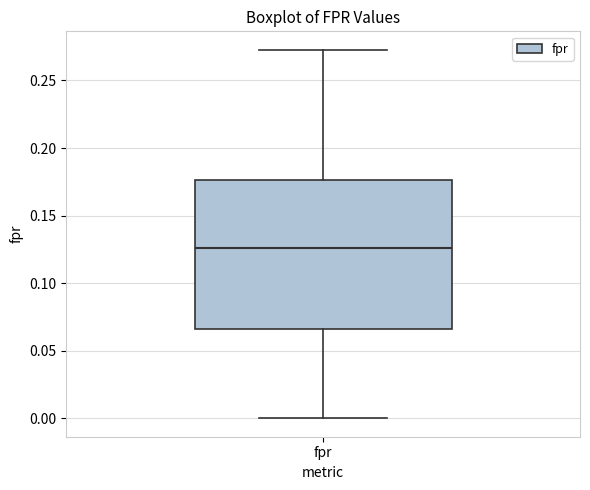

Read this box plot against the y-axis: the position of the median line, the range covered by the box, and the ends of both whiskers. The values are not printed on the chart, so give them approximately, as read against the axis.

median 0.125, box 0.065 to 0.175, whiskers 0.000 to 0.275